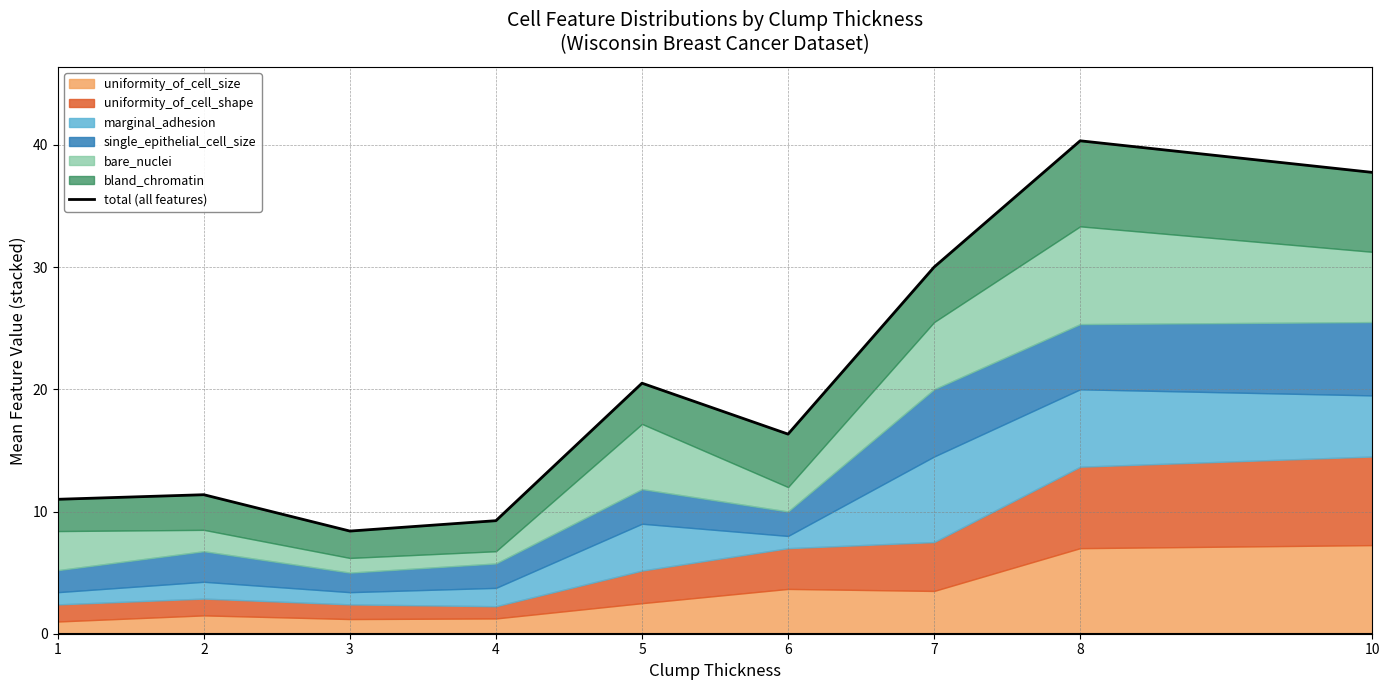

What is the value of the 5th point from the left?

20.5